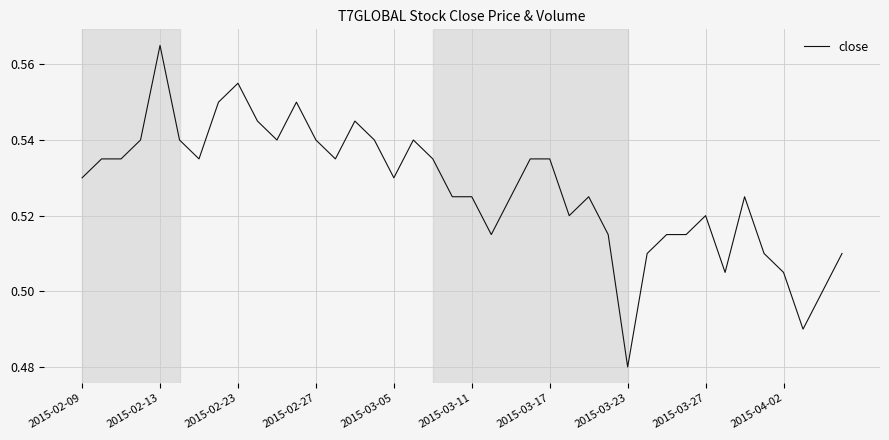

At which label is the value closest to 0?

2015-03-23